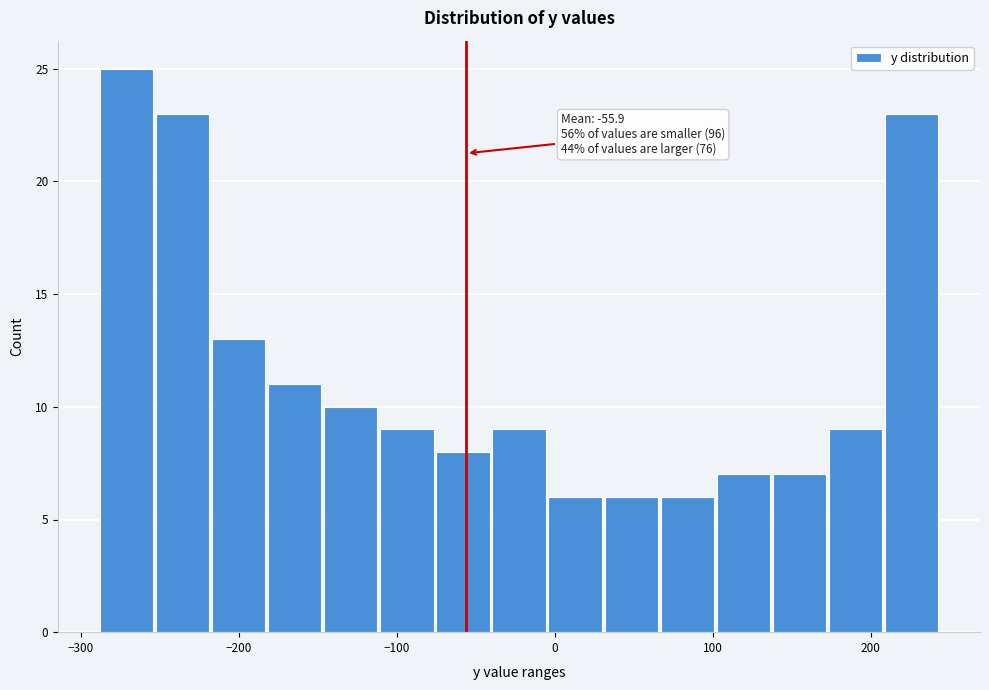

Around what value on the x-axis is the tallest bar? Give the approximate position of its centre, as read against the axis.

-270